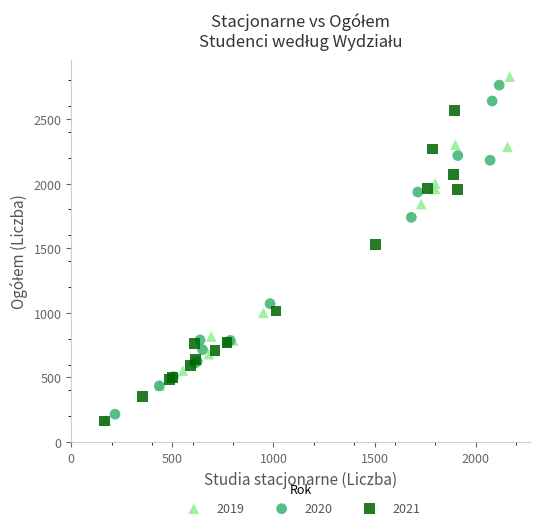

Which series has the largest Y range (max minus min)?

2019